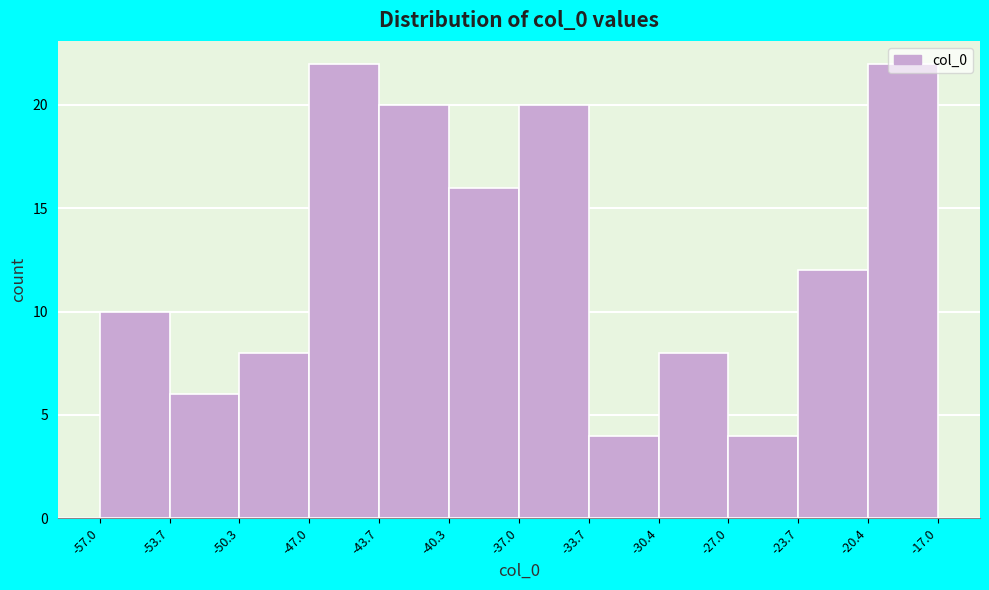

What is the height of the bar covering -43.7 to -40.3 on the x-axis? The values are not printed on the chart, so give them approximately, as read against the axis.

20